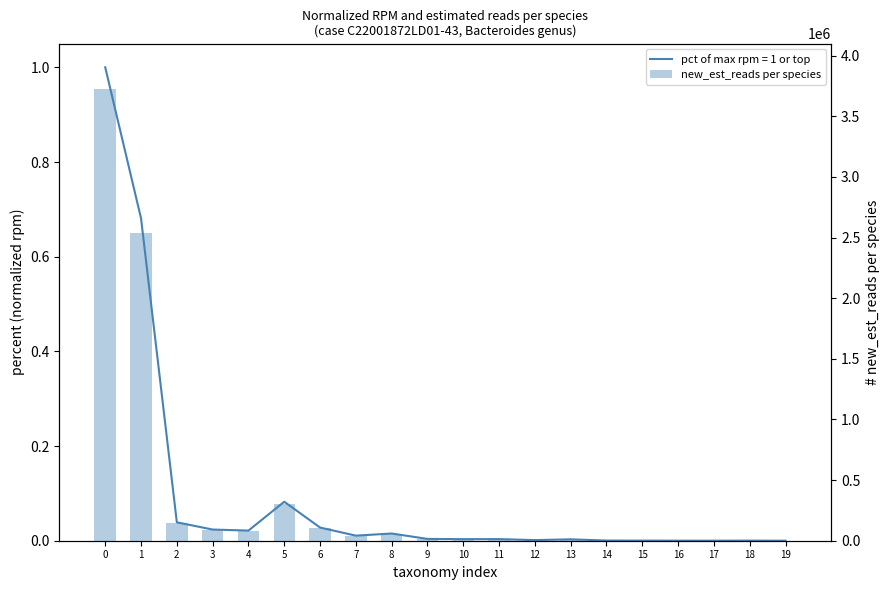

Rank the categories by value from lowest to highest.

19, 17, 16, 18, 15, 14, 12, 13, 10, 11, 9, 7, 8, 4, 3, 6, 2, 5, 1, 0